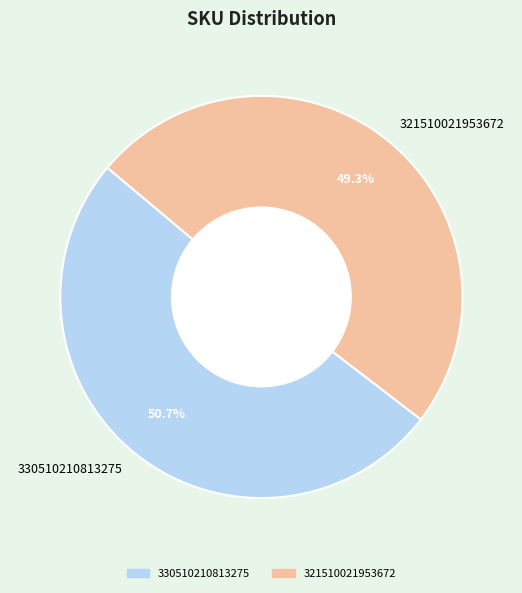

Do 321510021953672 and 330510210813275 together represent more than half of the pie?

Yes